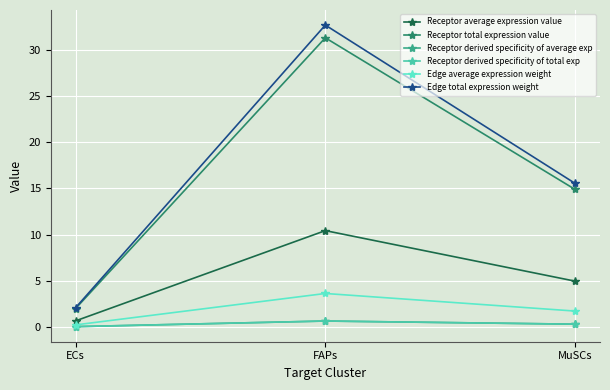

Is this an area chart (filled region under the line)?

No